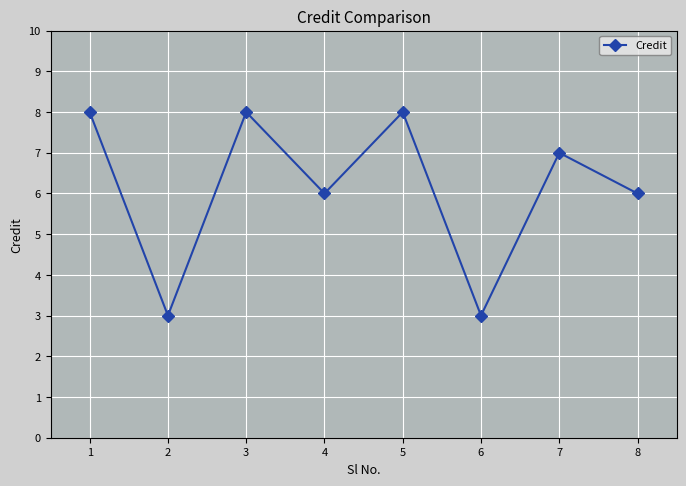

What is the smallest value displayed?

3